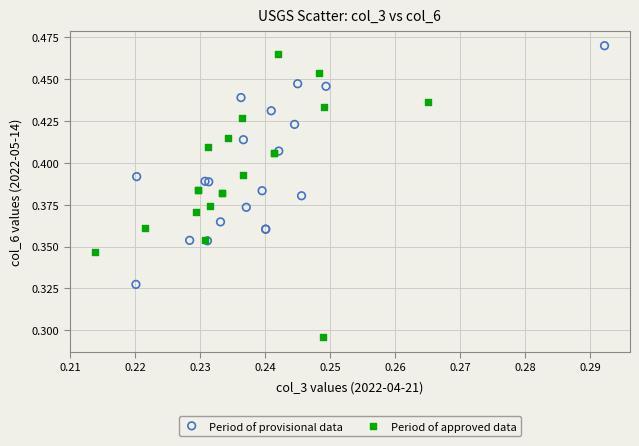

Which series reaches the minimum Y coordinate?

Period of approved data